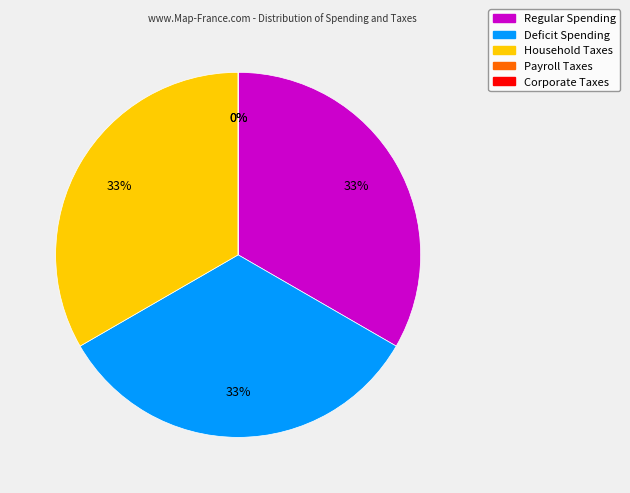

True or false: Household Taxes accounts for 24% of the total.

False